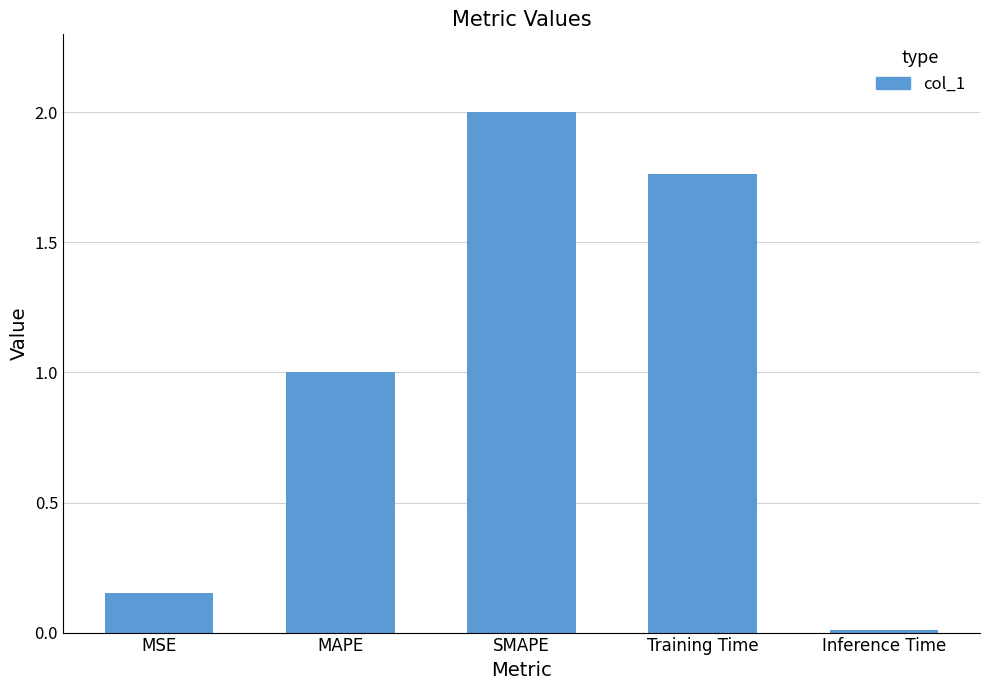

List the labels in order of value, smallest first.

Inference Time, MSE, MAPE, Training Time, SMAPE